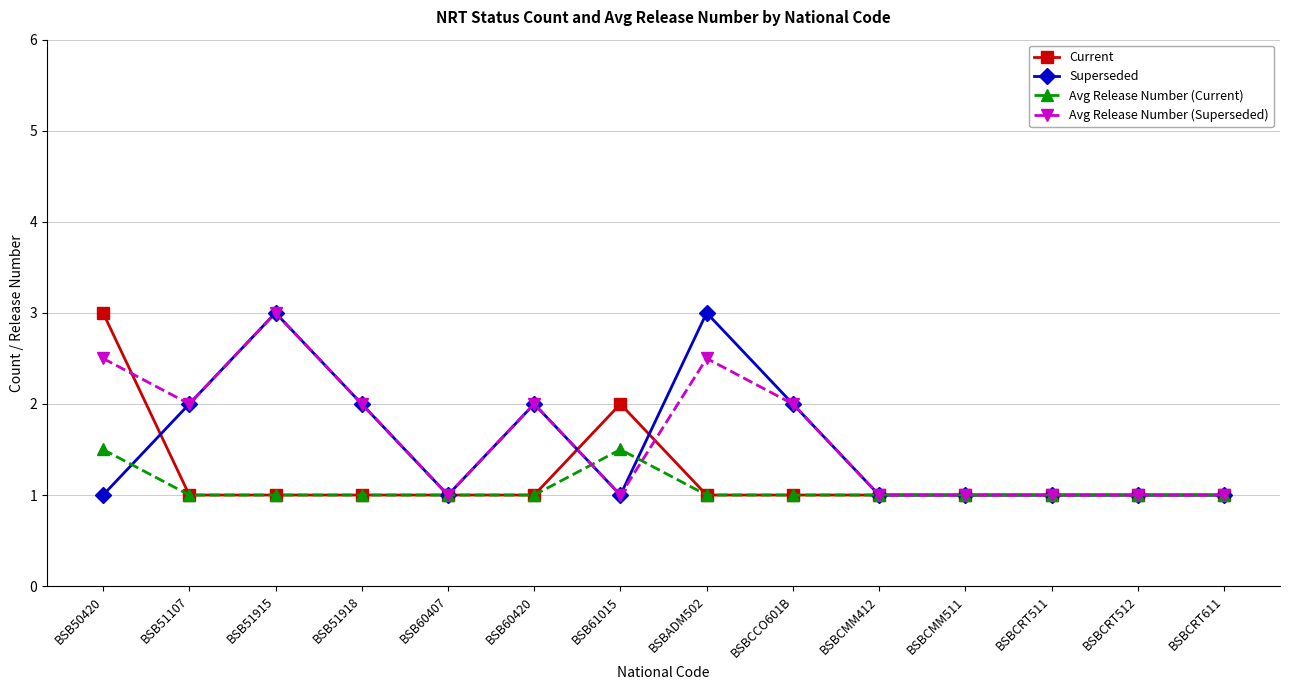

Count the number of data series in this chart.

4